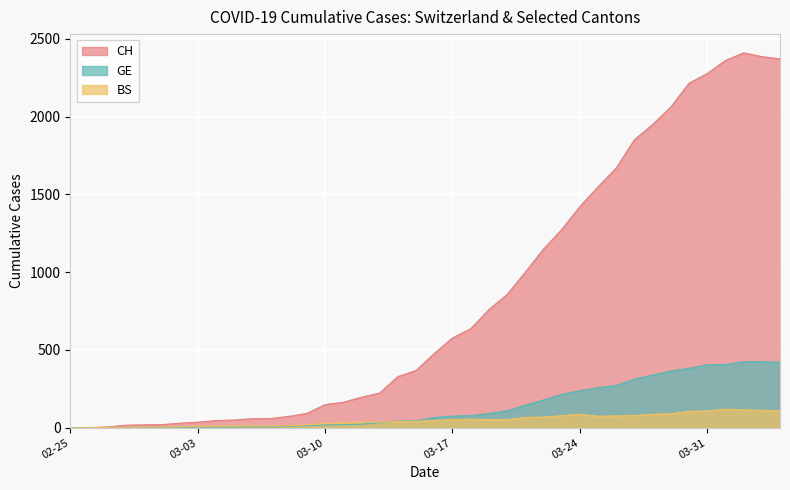

Which series has the widest spread of values?

CH